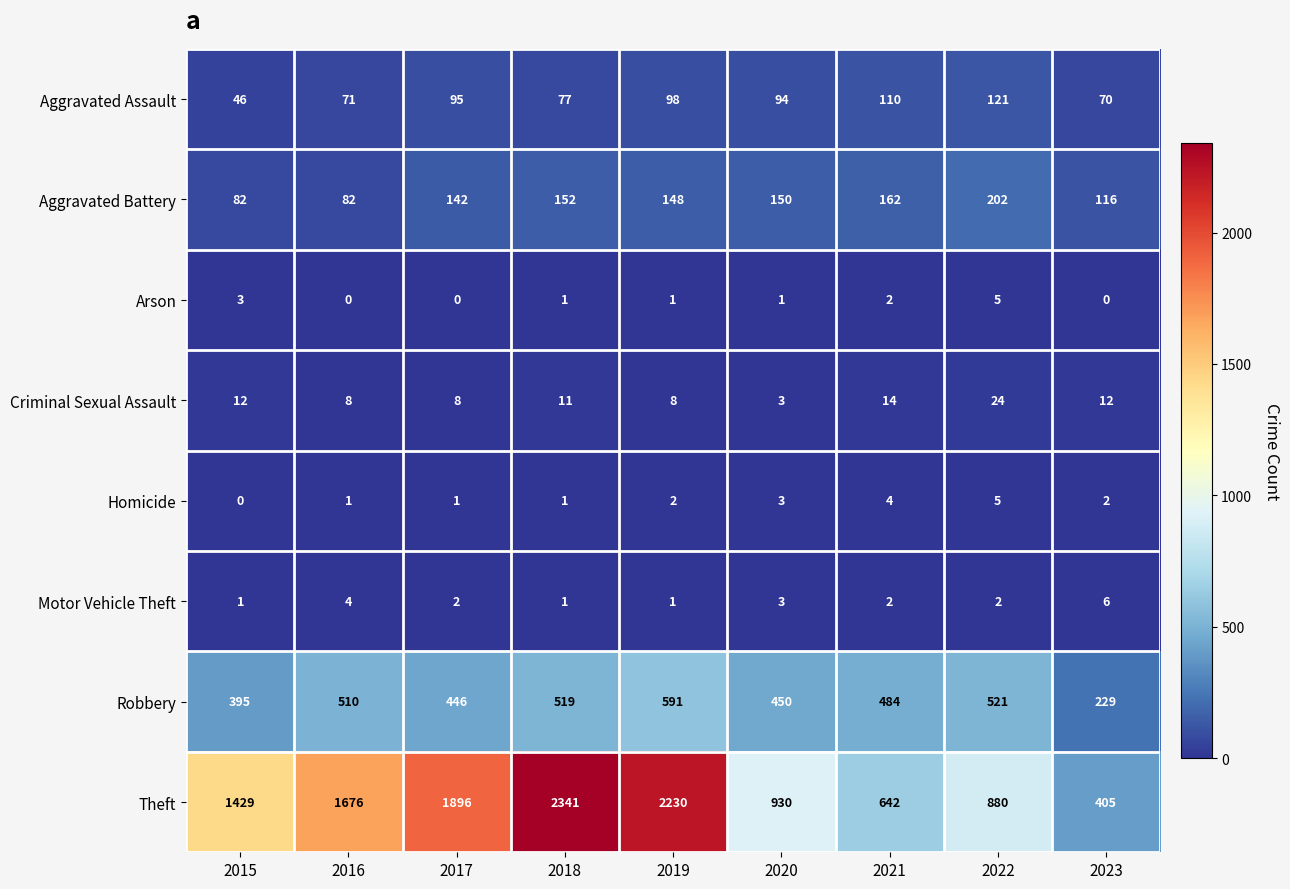

At how many categories does at least one series exceed 1996?

2